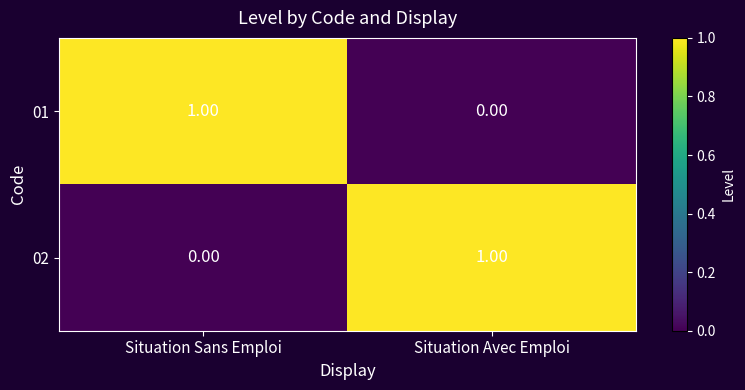

What is the greatest value displayed?

1